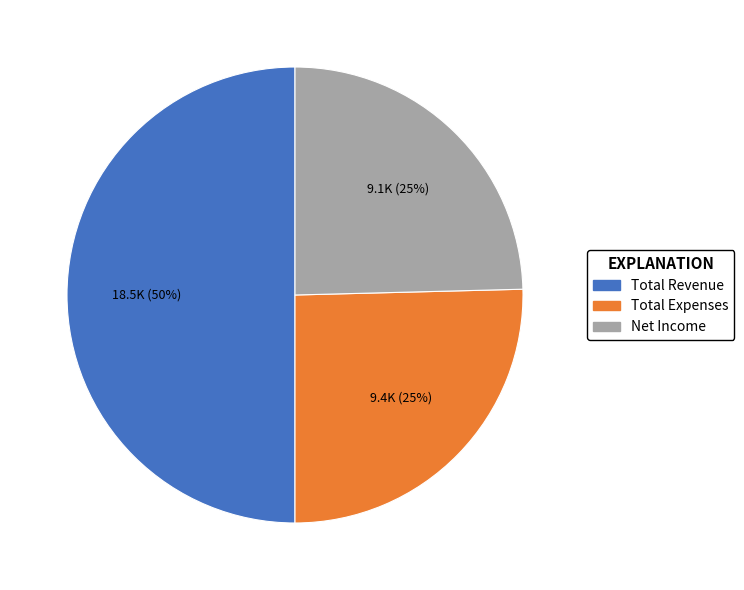

Does Net Income account for over 50% of the chart?

No